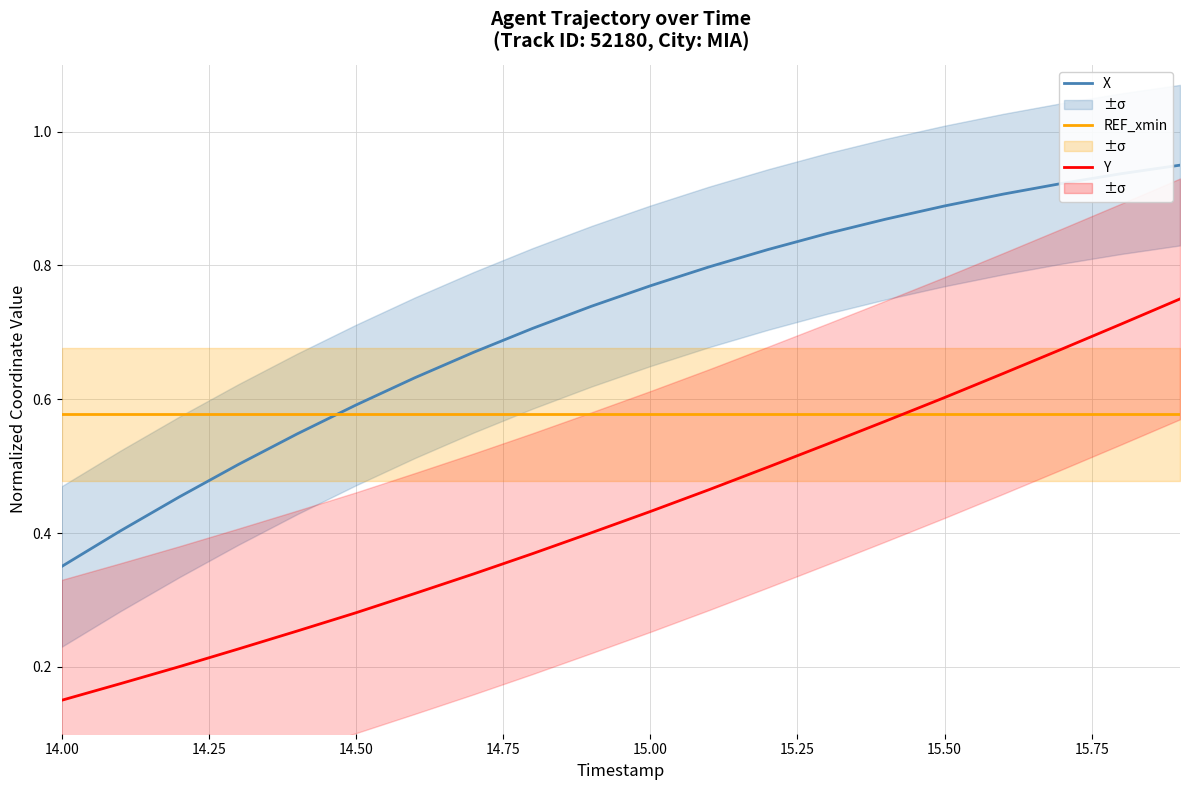

List the series in order of their peak value, lowest first.

REF_xmin, Y, X